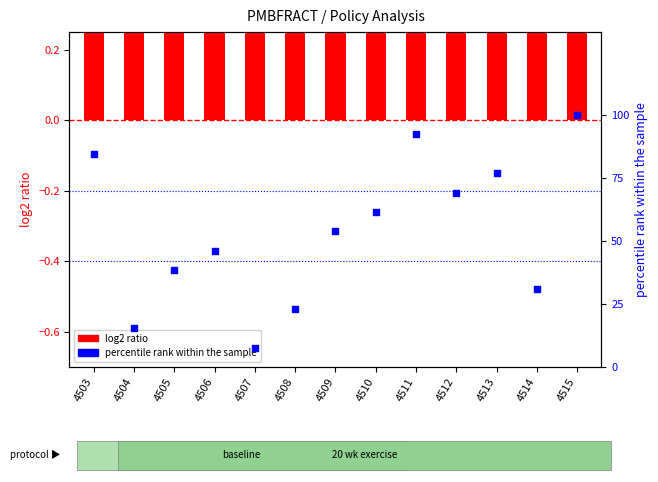

What is the total value across all series at 4506?

46.5